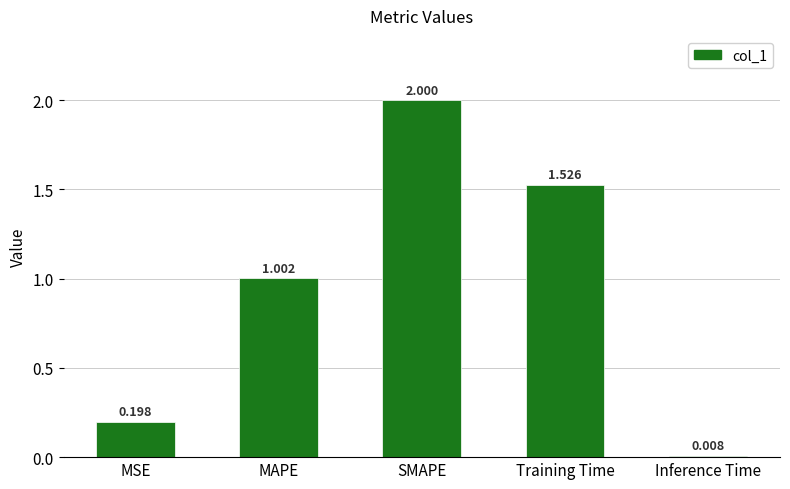

What is the average value?

0.9